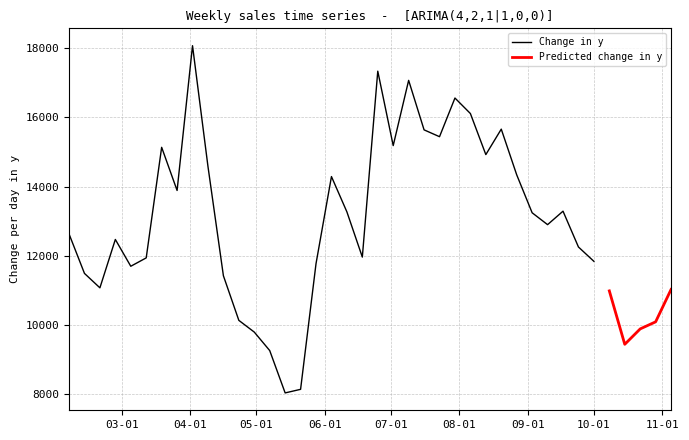

Does the chart have visible grid lines?

Yes